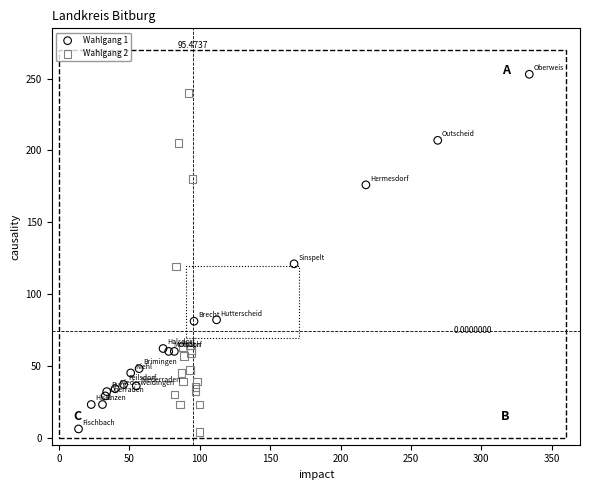

What are all the series names shown in the legend?

Wahlgang 1, Wahlgang 2